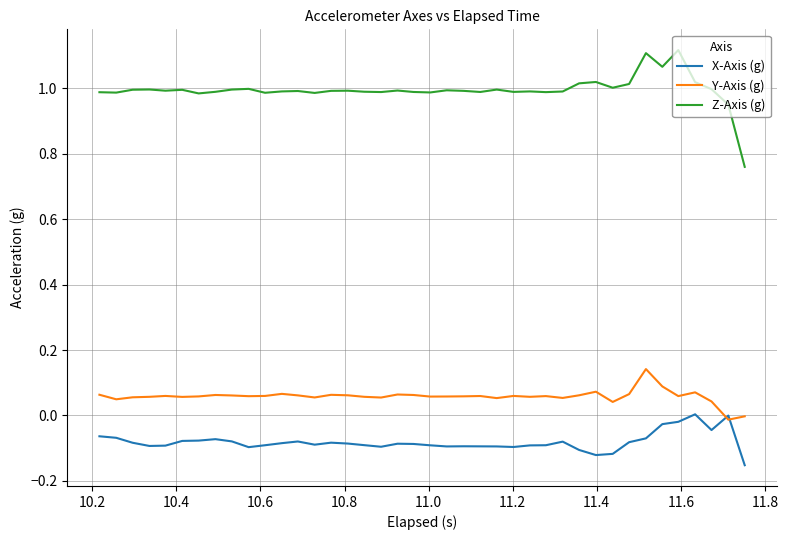

Which series has the widest spread of values?

Z-Axis (g)